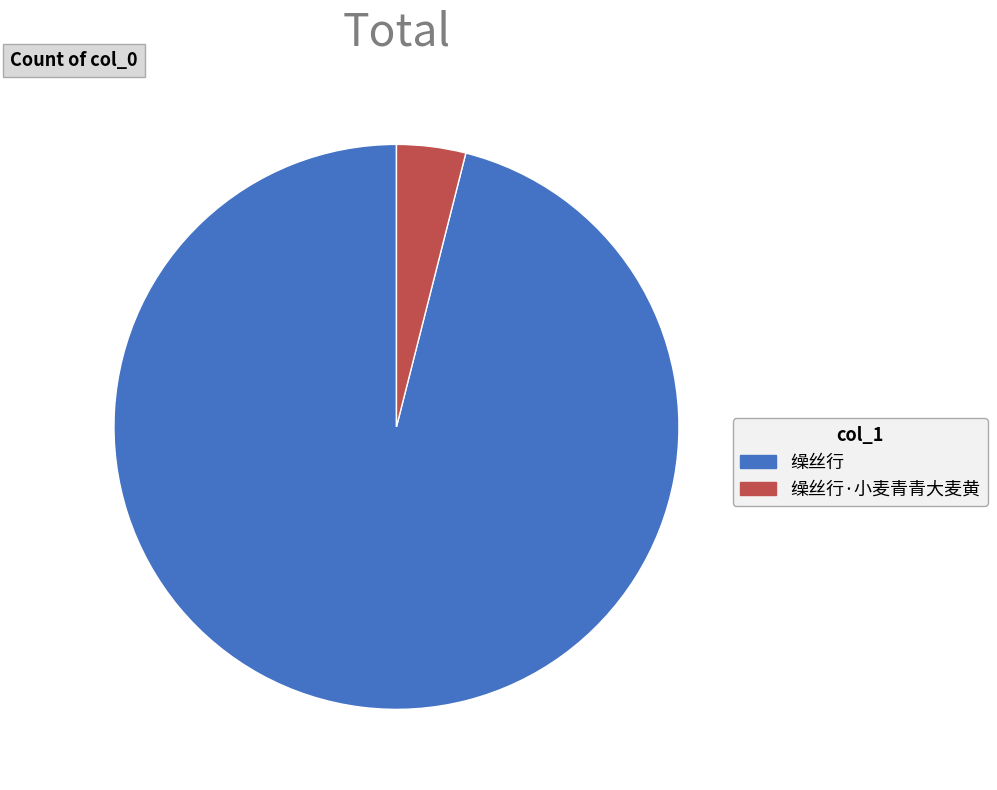

Does 缲丝行·小麦青青大麦黄 represent more than half of the total?

No